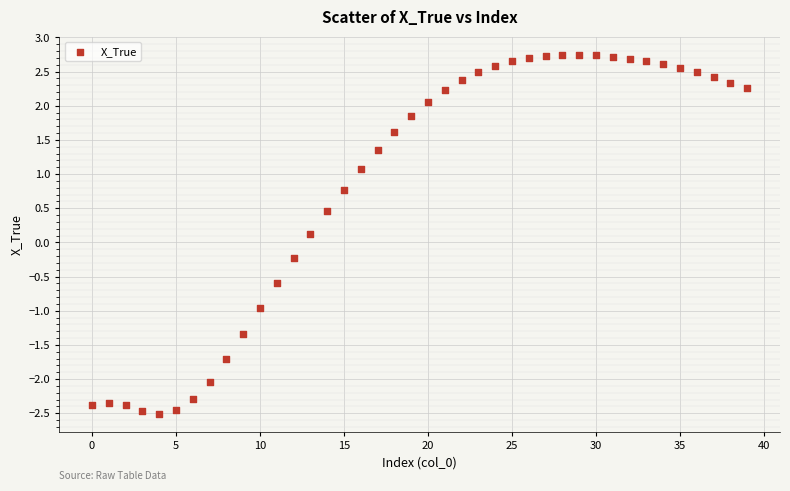

What is the range of Y values (max minus min)?

5.3